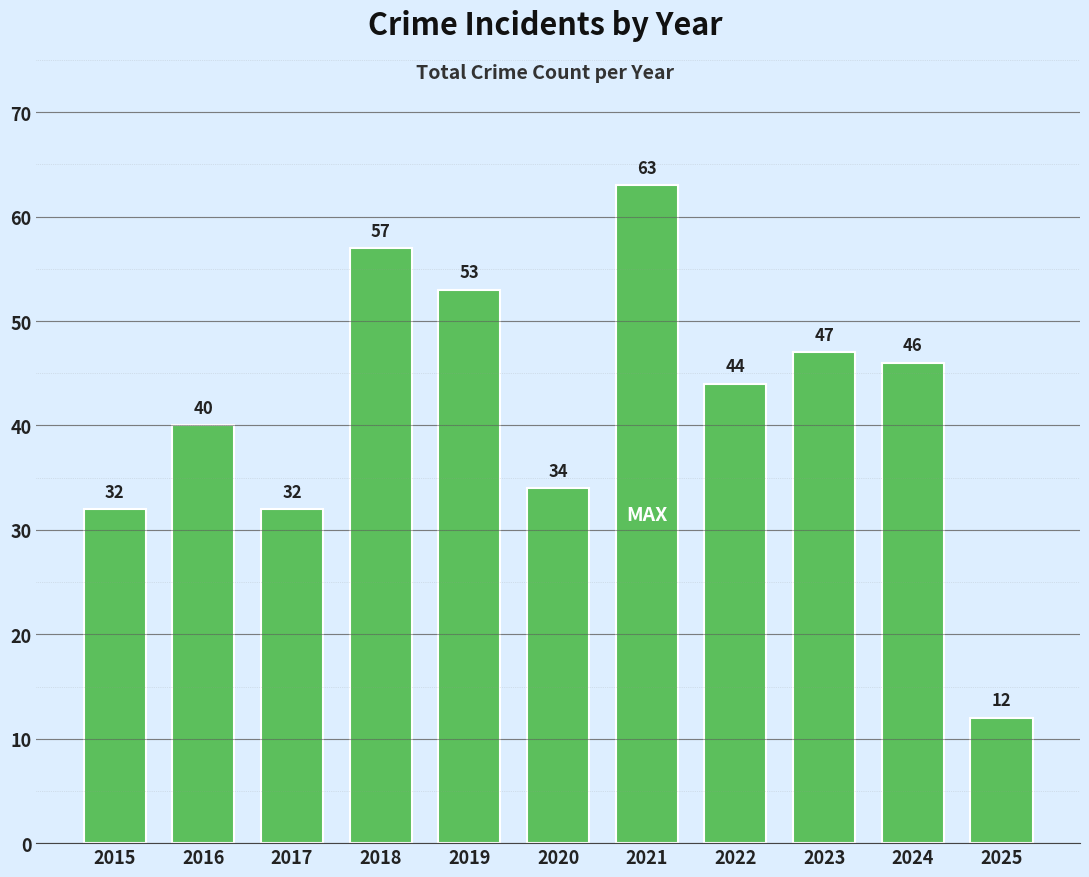

Is it true that the value at 2020 is 58?

False